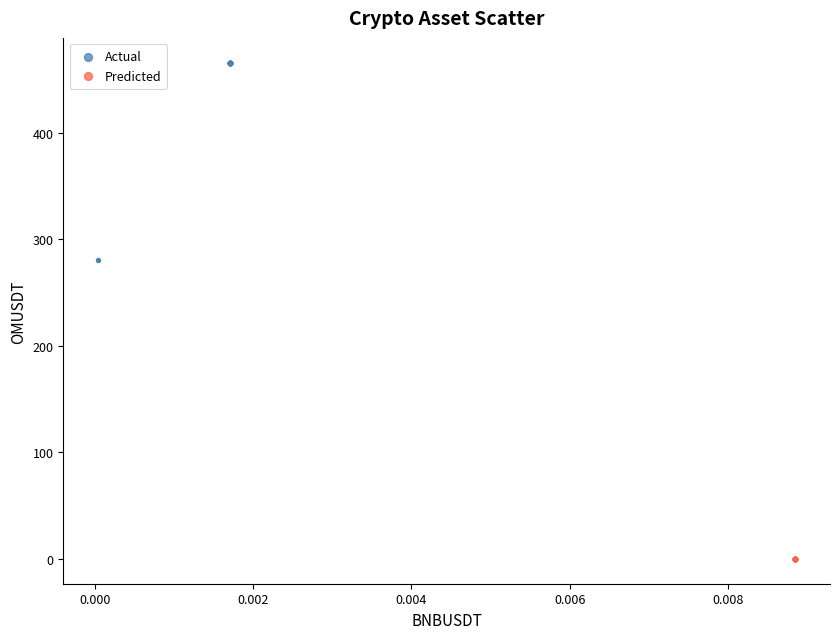

Which series reaches the maximum Y coordinate?

Actual